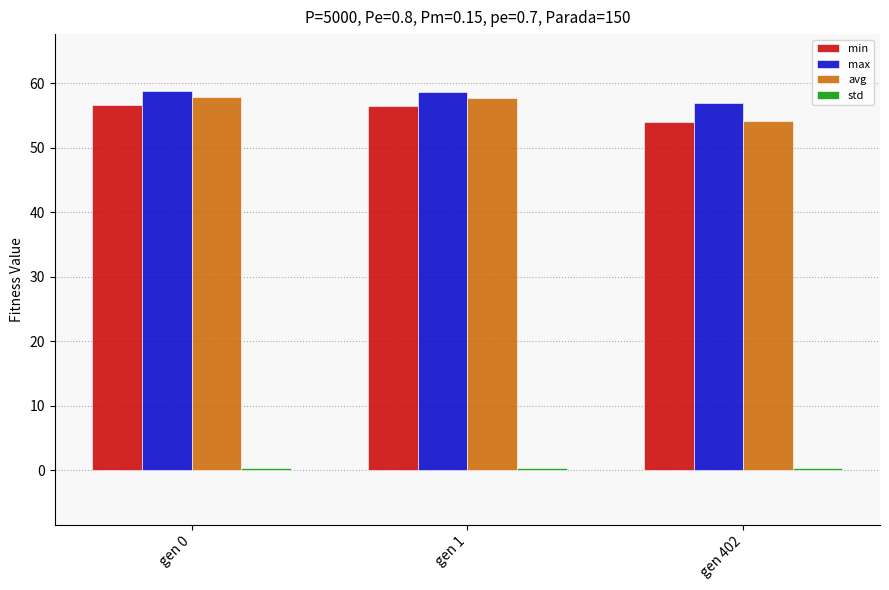

The value of avg at gen 0 is 24.1. True or false?

False